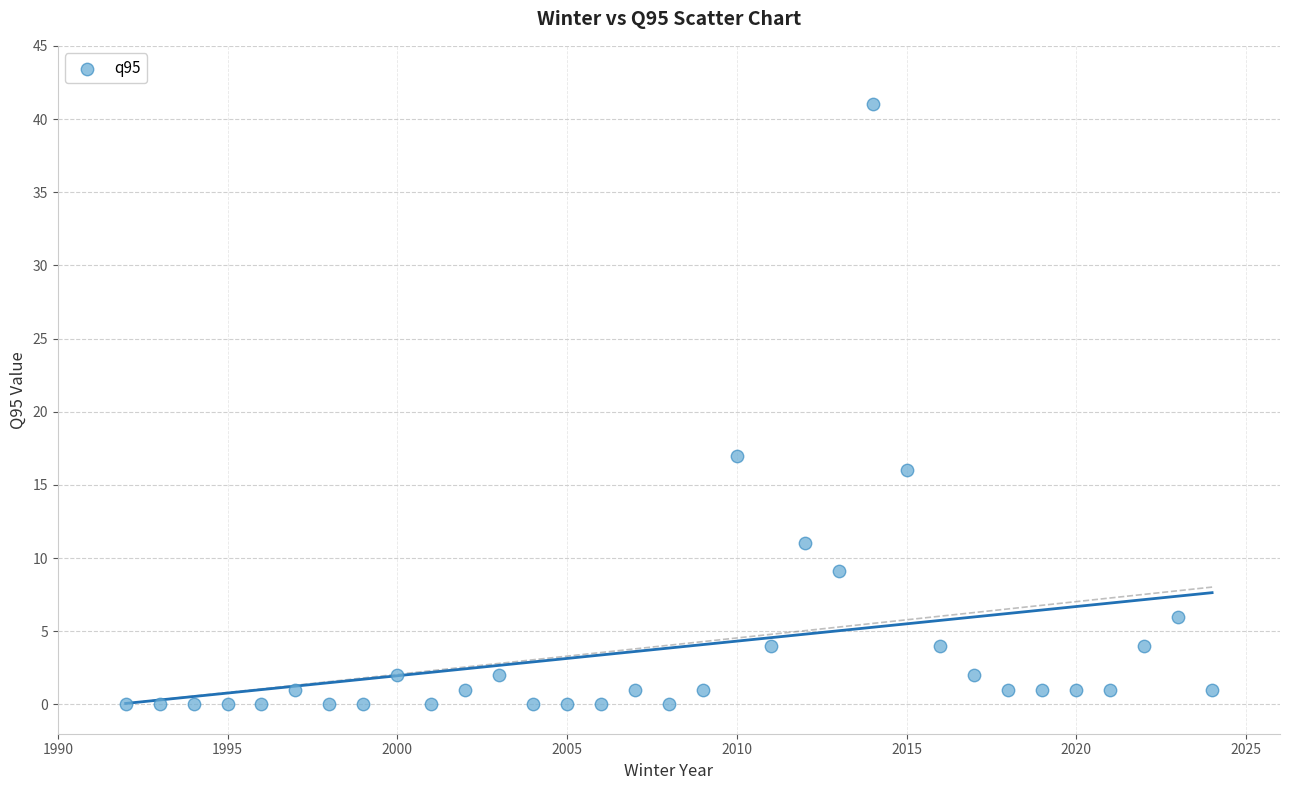

What Y value in the scatter plot is closest to 20?

17.0